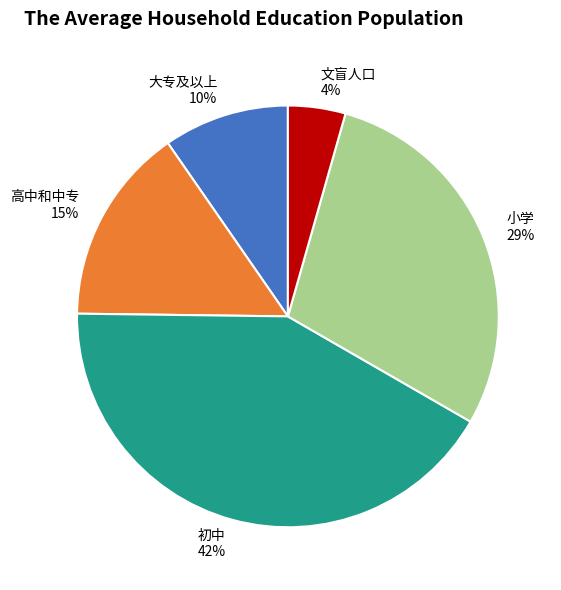

How many segments does this pie chart have?

5